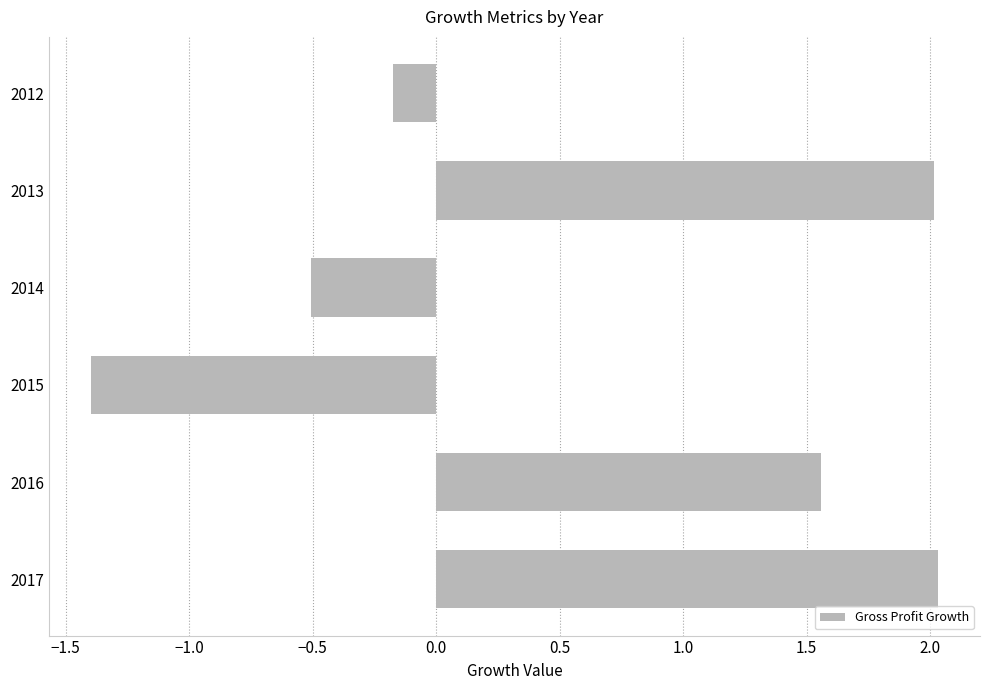

How many values are below 1?

3